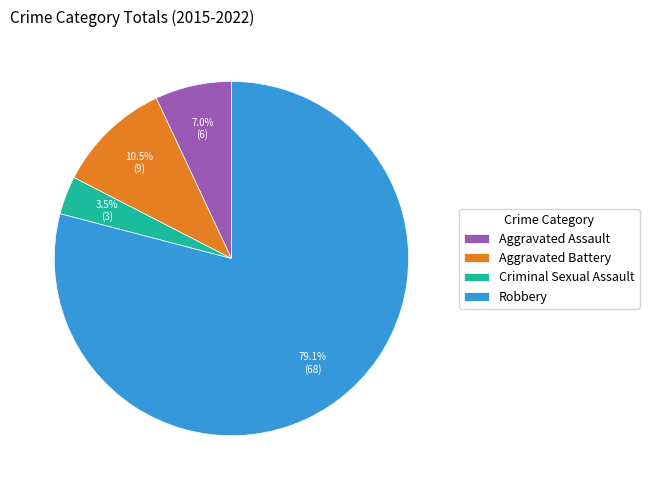

Does Aggravated Assault represent more than half of the total?

No